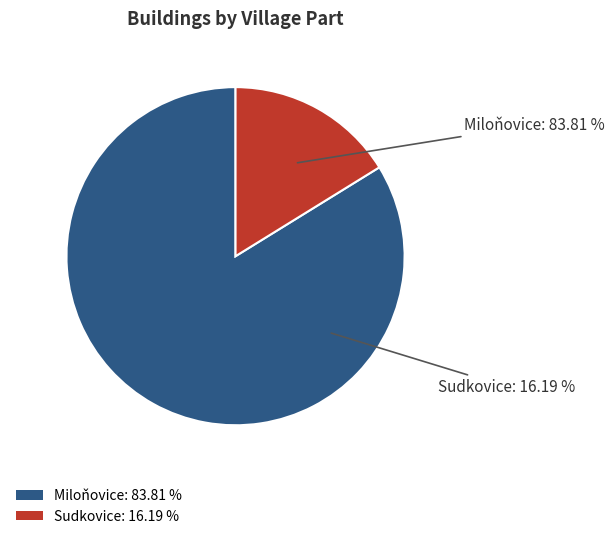

What is the change in value from Miloňovice to Sudkovice?

-71